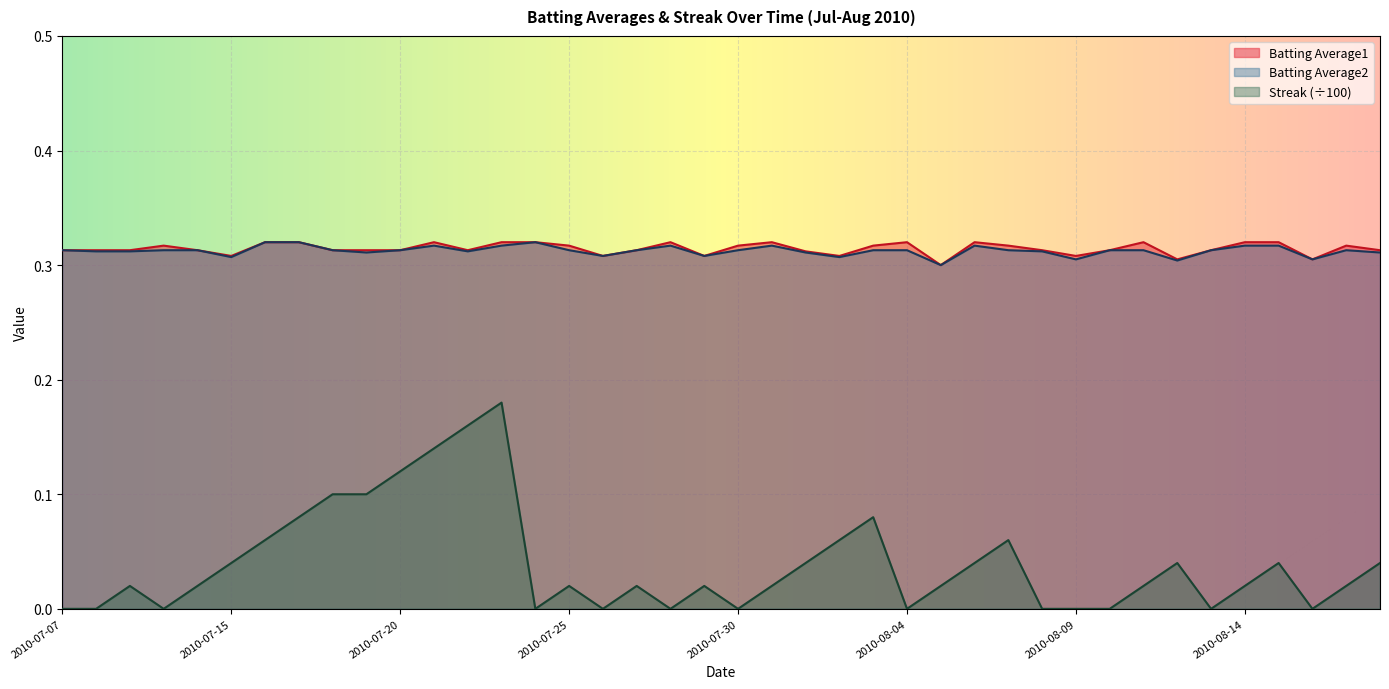

Which series changed the most between 2010-07-17 and 2010-07-31?

Streak